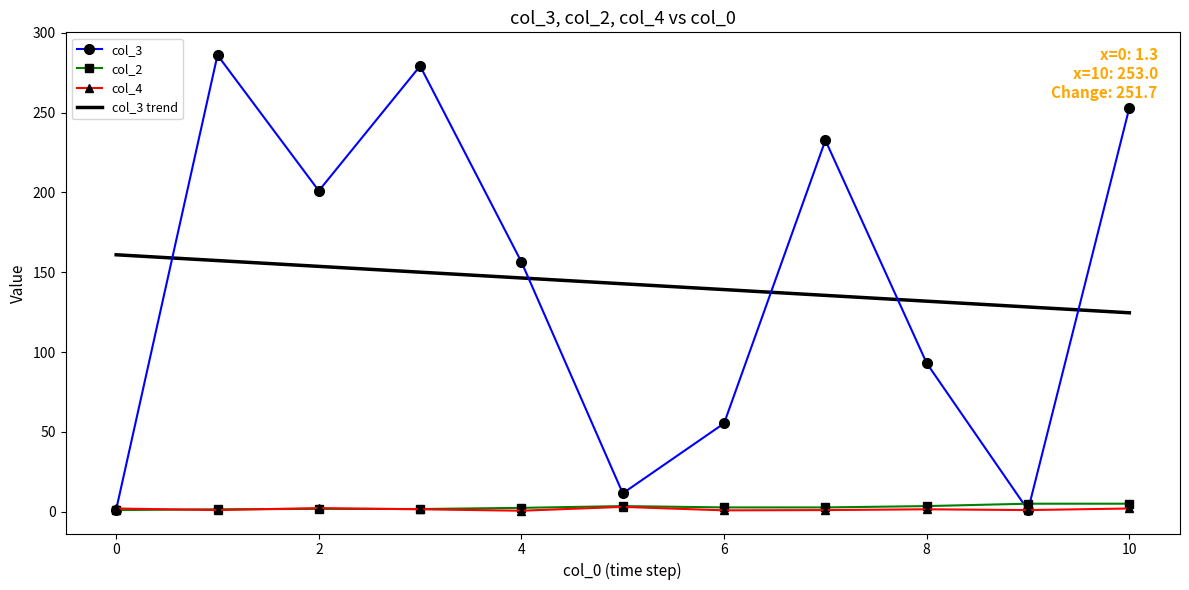

Which series has the largest range (max minus min)?

col_3